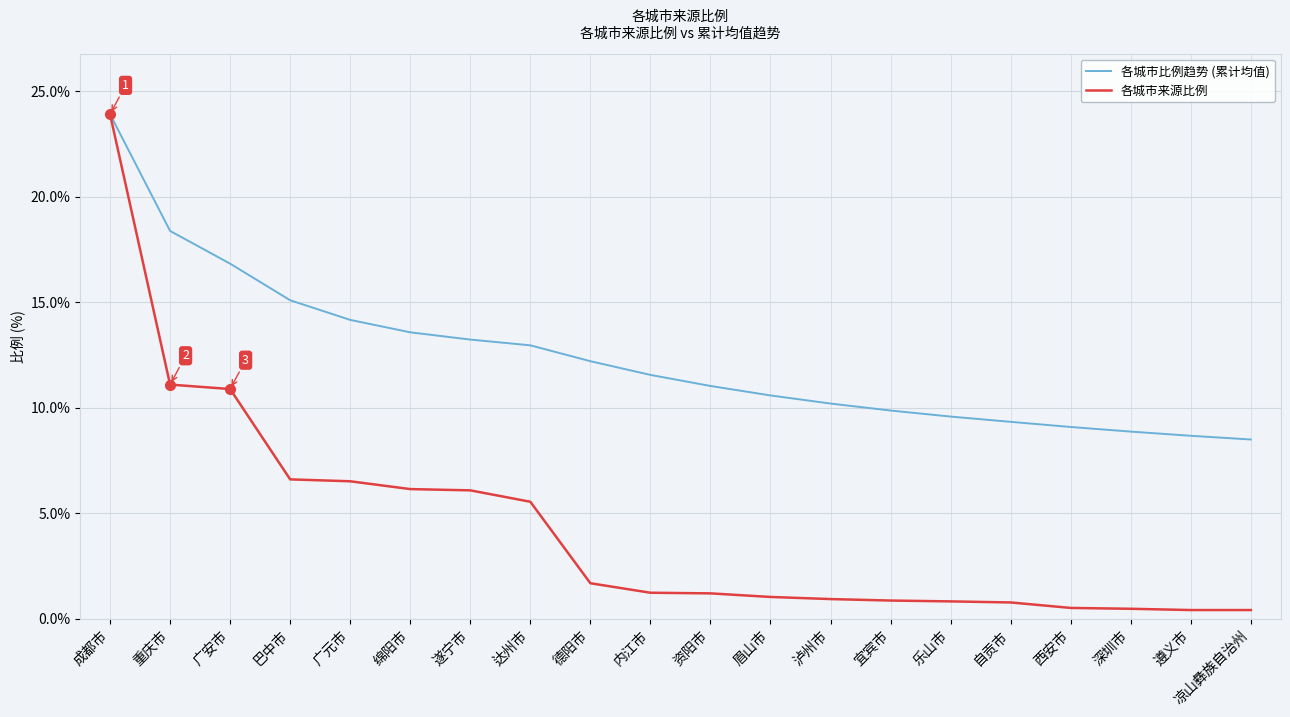

Which series has the largest range (max minus min)?

各城市来源比例